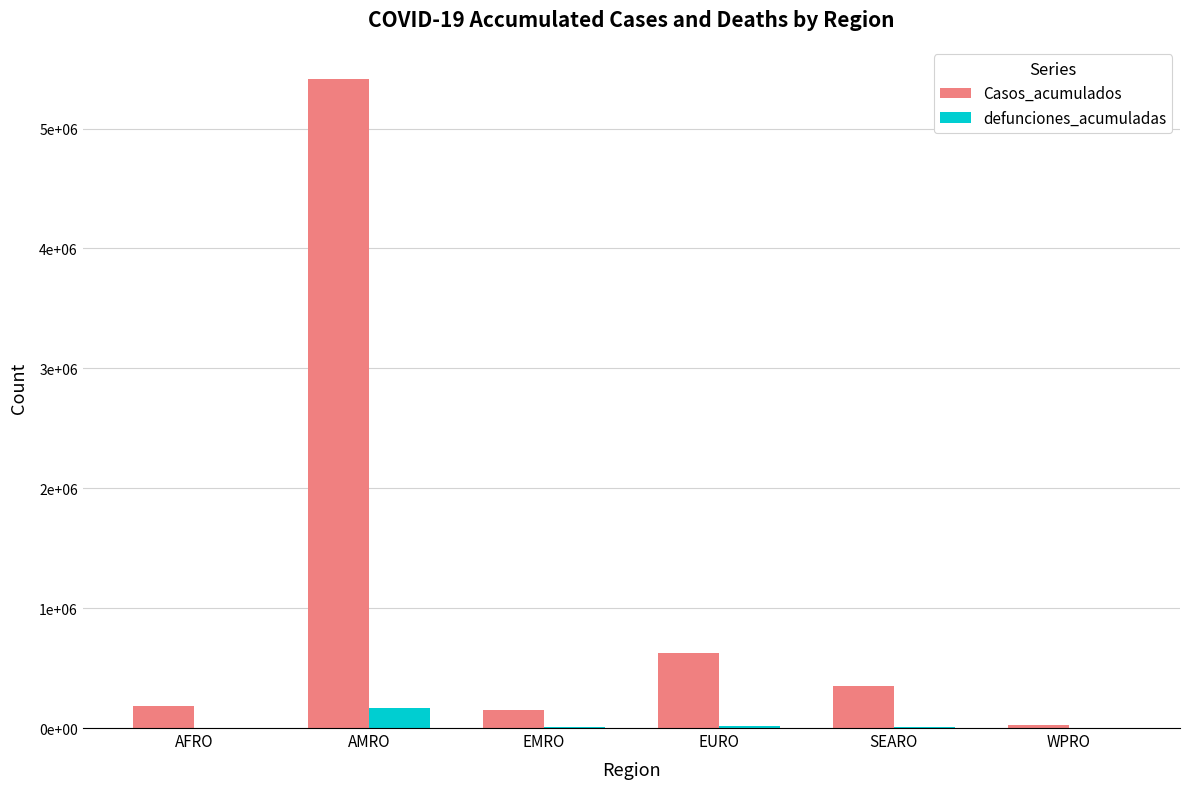

What are all the series names shown in the legend?

Casos_acumulados, defunciones_acumuladas